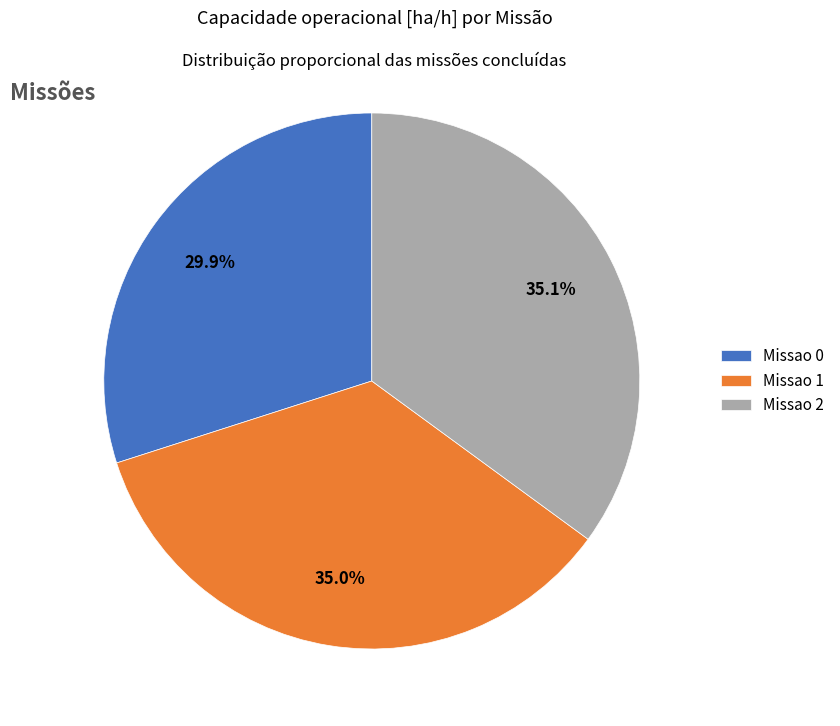

True or false: Missao 2 accounts for 35% of the total.

True